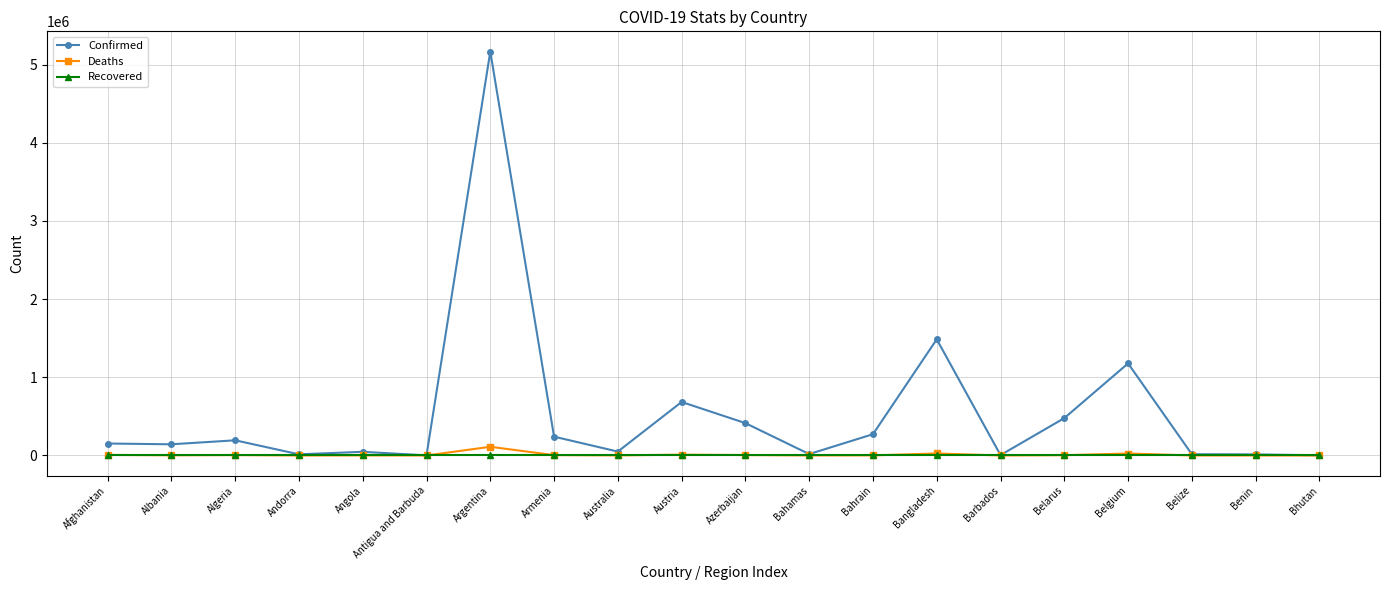

The Recovered series shows 0 at Andorra. True or false?

True